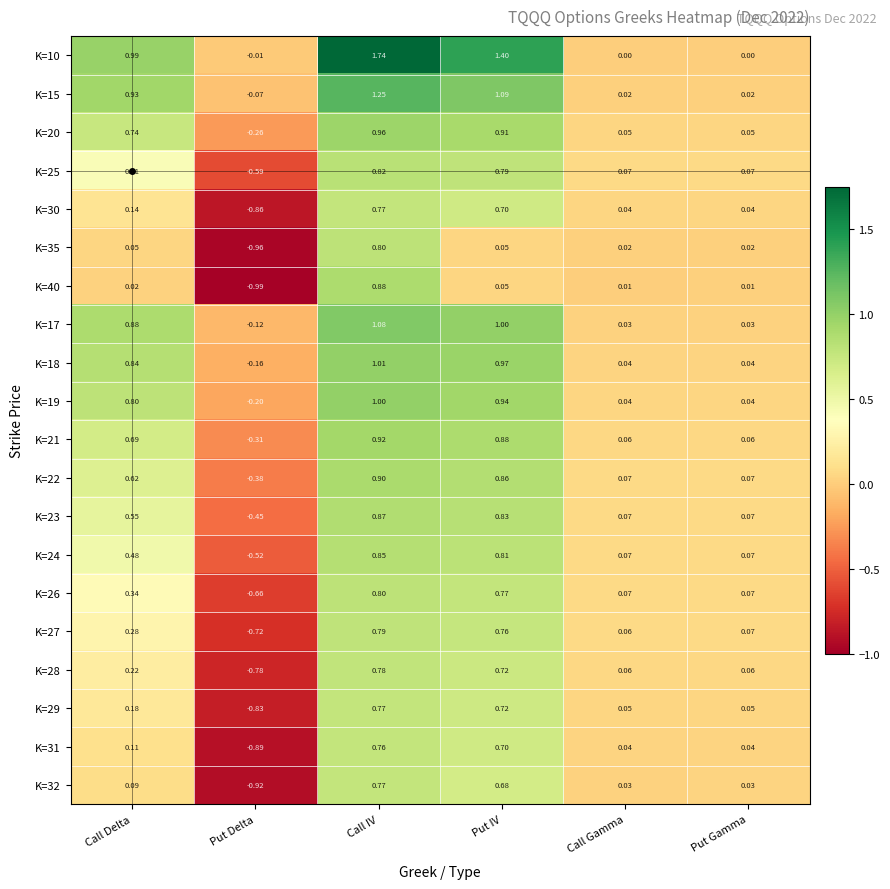

Which category has the lowest value in the K=24 series?

Put Delta